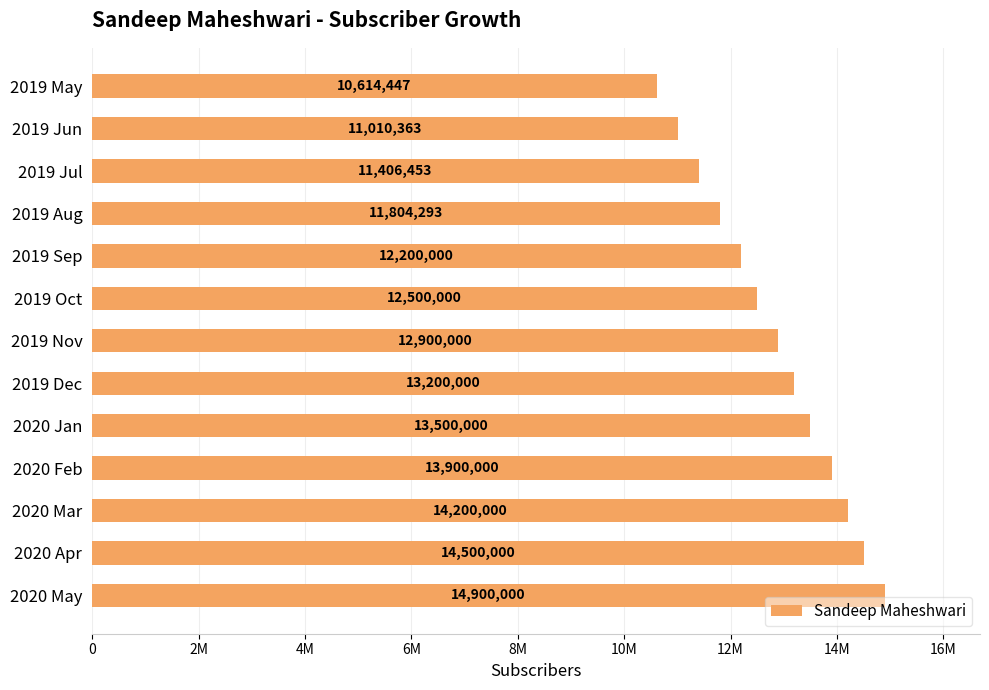

Are the bars horizontal?

Yes